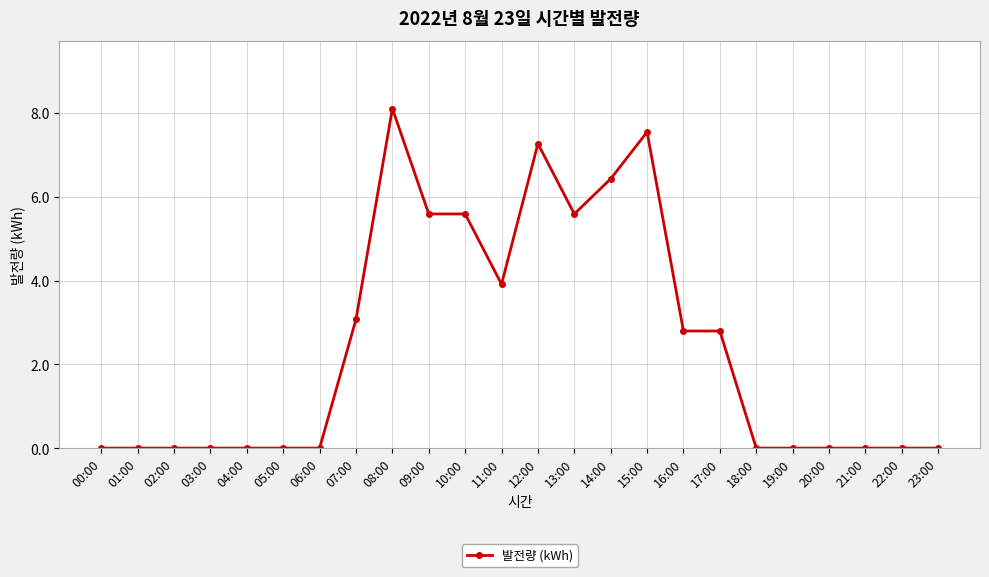

What is the average value?

2.4